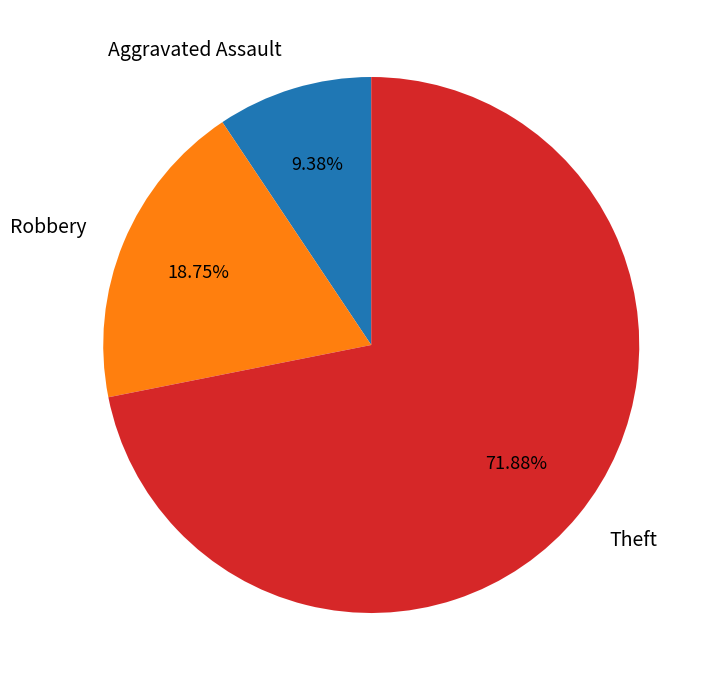

Count the number of slices in the pie.

3